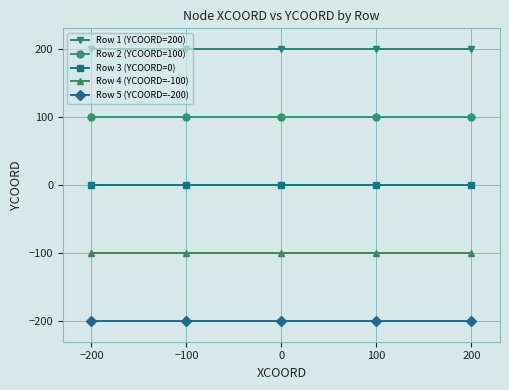

Reading right to left, what are all the values shown in this chart?

Row 1 (YCOORD=200): 200	200	200	200	200
Row 2 (YCOORD=100): 100	100	100	100	100
Row 3 (YCOORD=0): 0	0	0	0	0
Row 4 (YCOORD=-100): -100	-100	-100	-100	-100
Row 5 (YCOORD=-200): -200	-200	-200	-200	-200